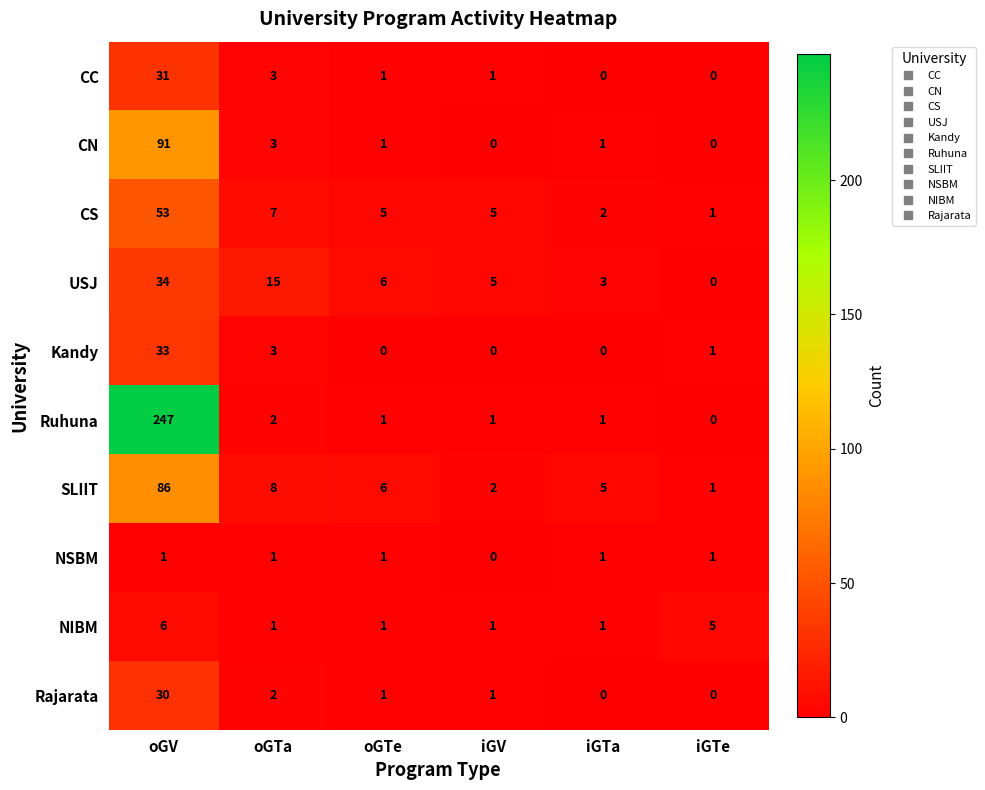

What is the difference between the maximum and minimum values in the CS series?

52